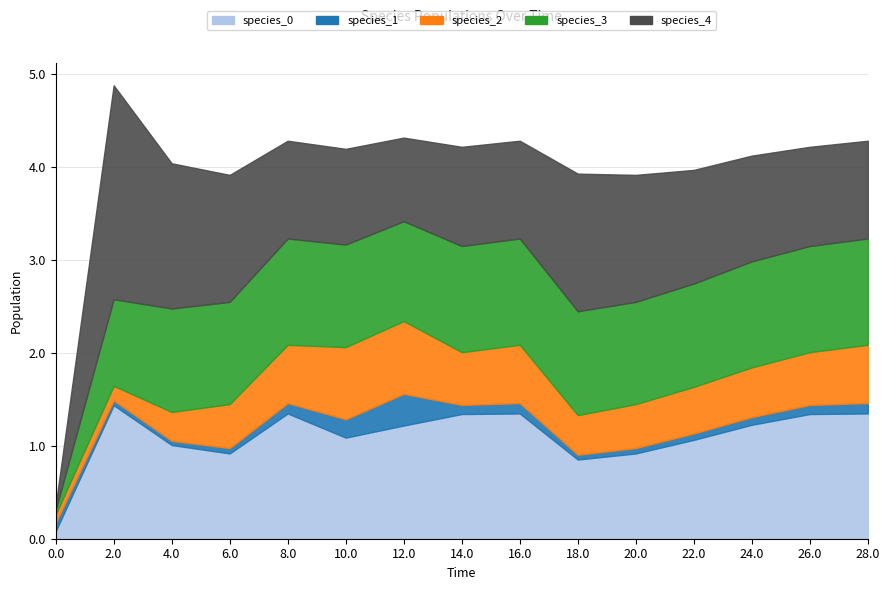

Which series has the largest total across all categories?

species_4